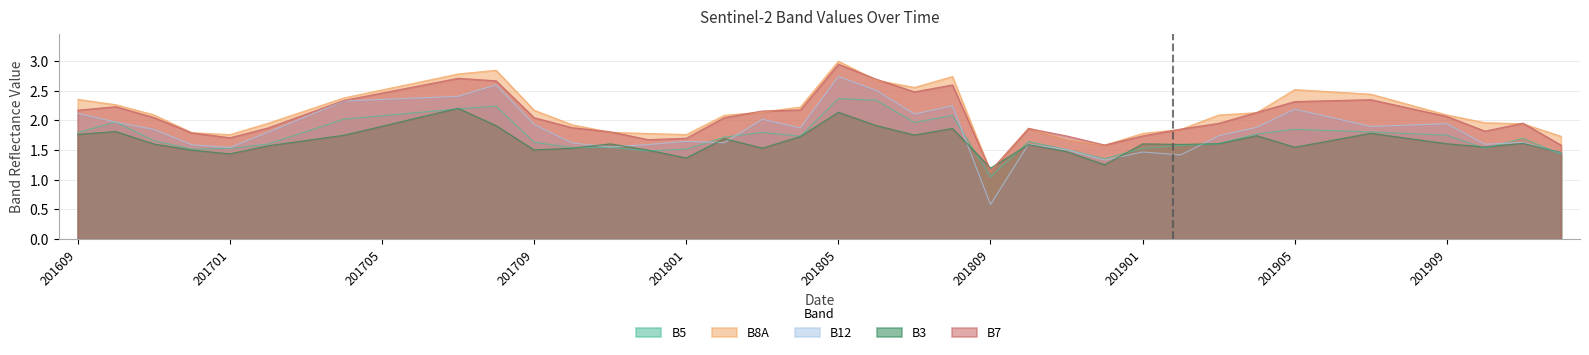

At 201609, list the series in order from smallest to largest.

B3, B5, B12, B7, B8A